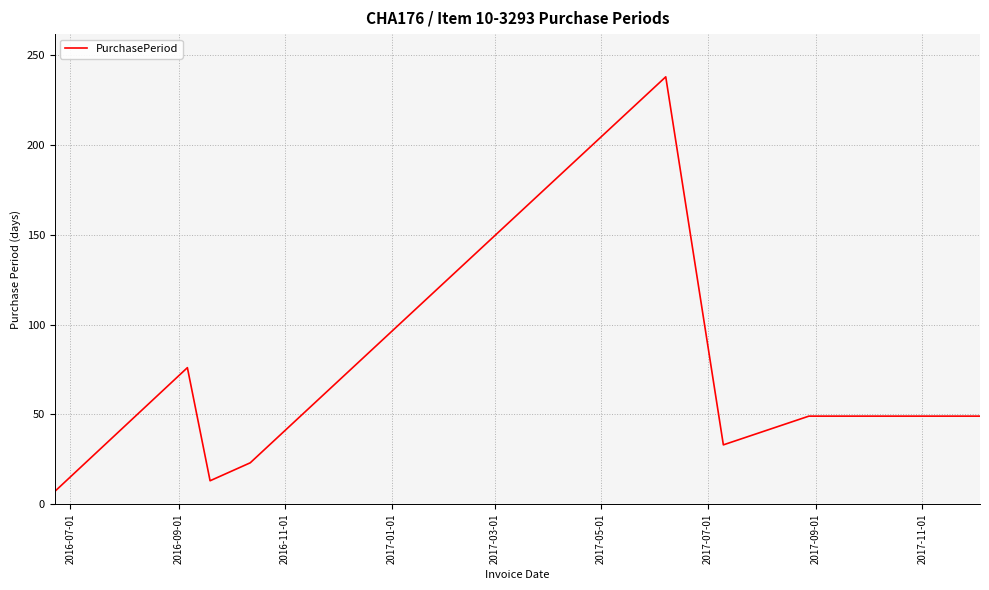

What is the minimum value shown in the chart?

7